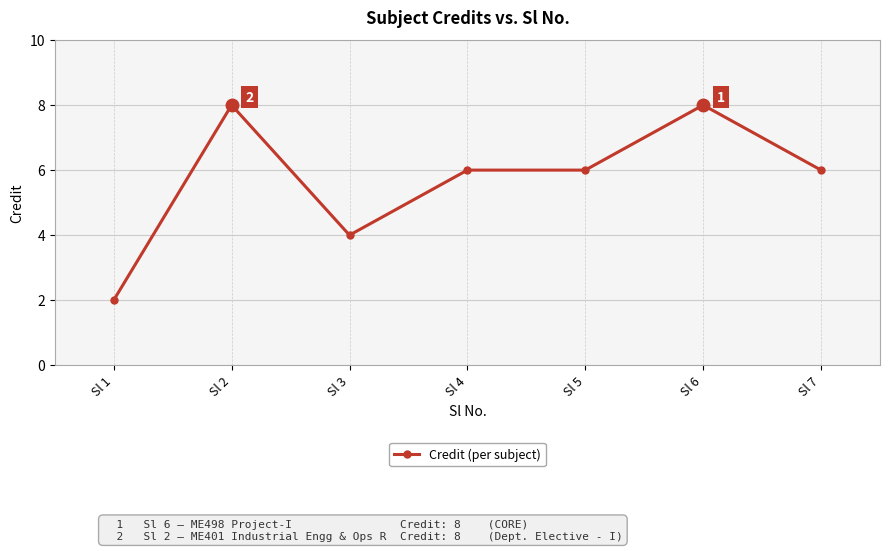

What is the value of the 6th point from the left?

8